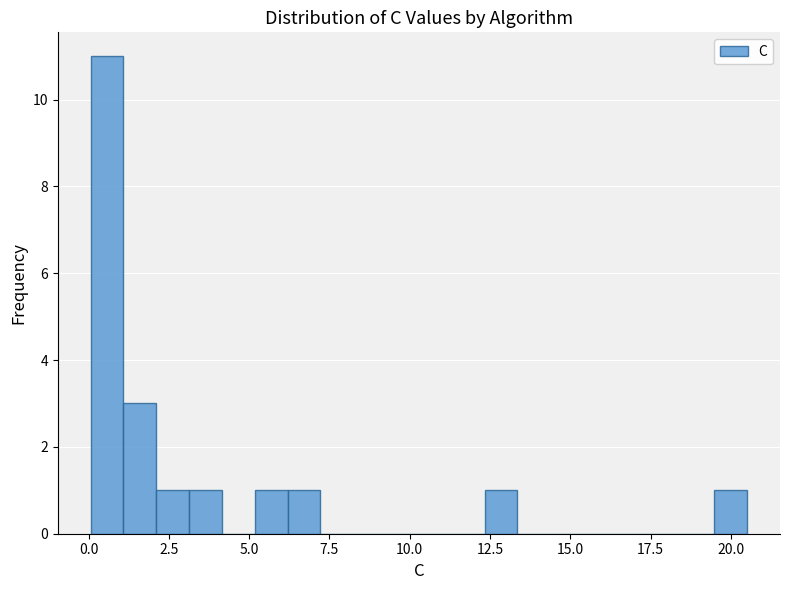

Read against the x-axis, roughly where is the centre of the tallest bar?

0.5